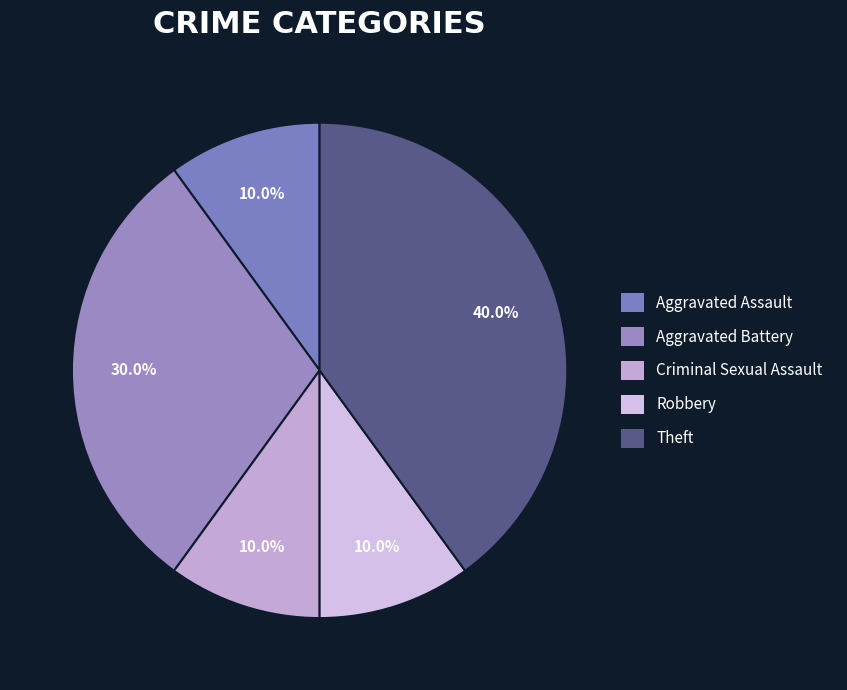

To the nearest percent, what portion does Aggravated Assault represent?

10%